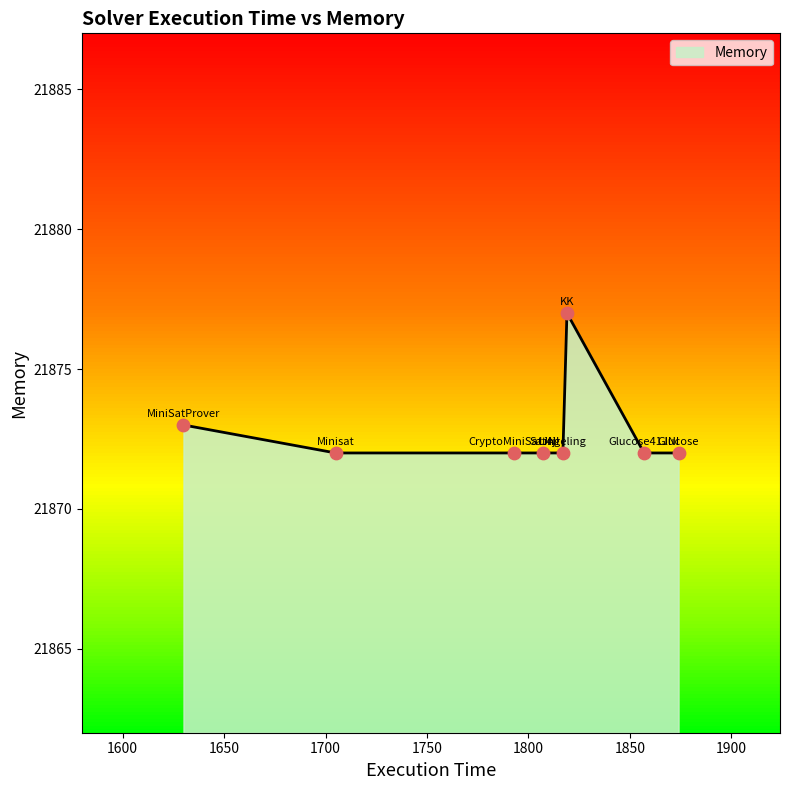

Which has a higher value, Lingeling or CryptoMiniSatJNI?

Lingeling